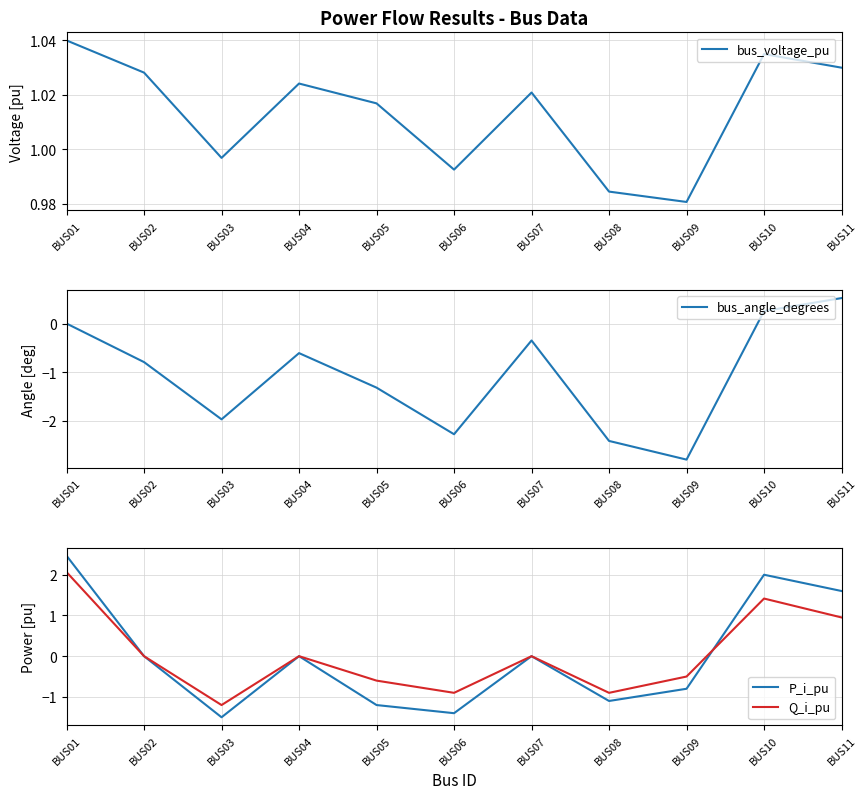

Which series changed the most between BUS02 and BUS08?

bus_angle_degrees